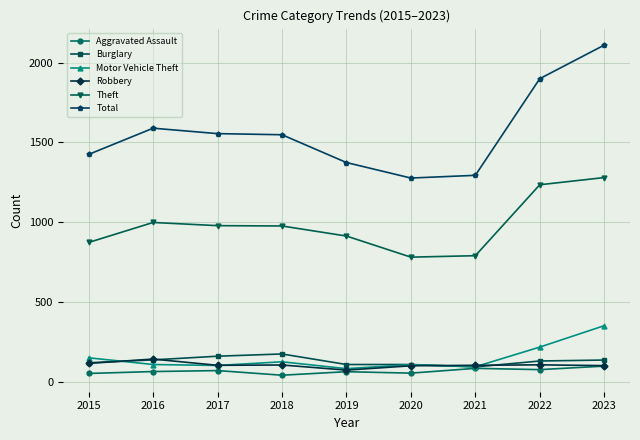

Count the number of data series in this chart.

6